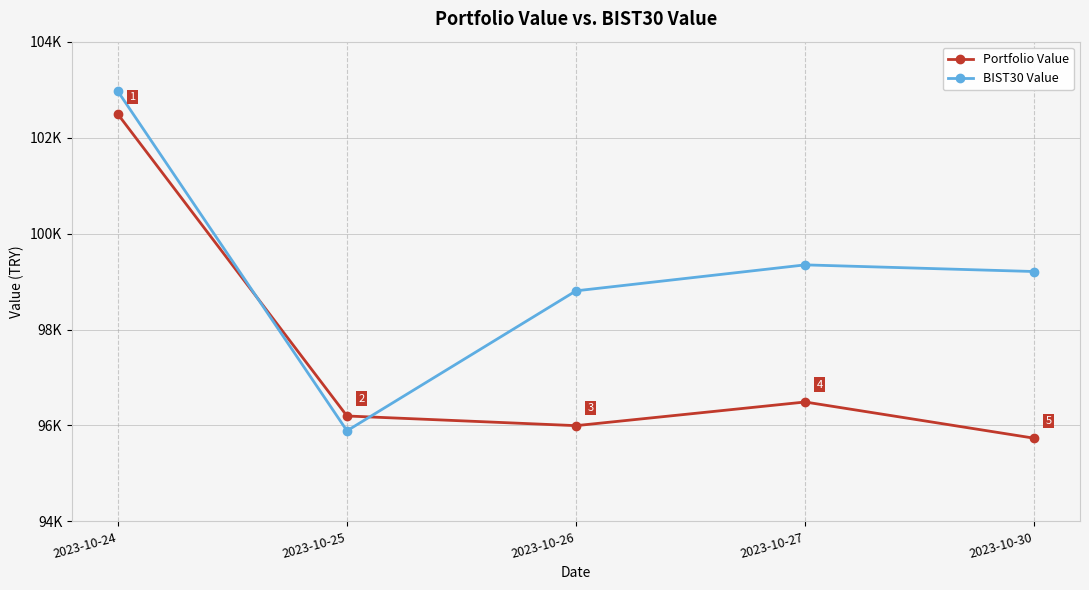

What is the difference between the maximum and minimum values in the BIST30 Value series?

7074.7